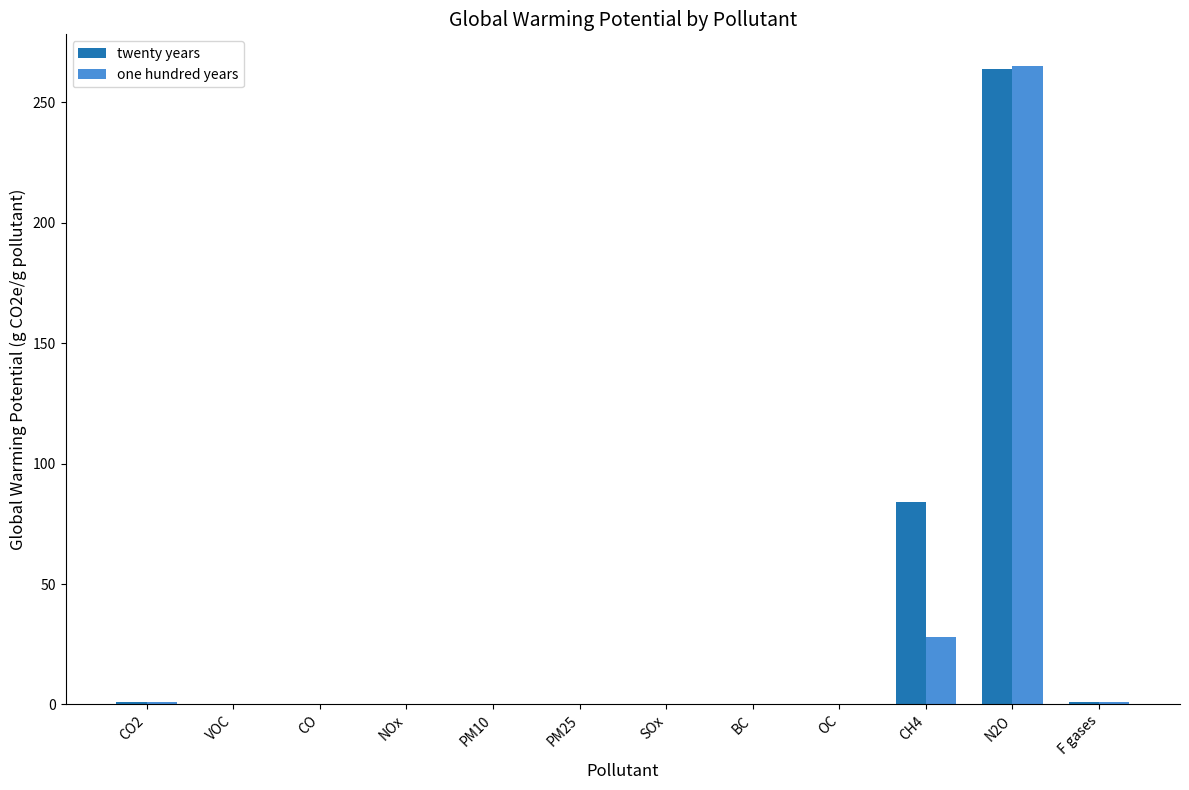

What is the approximate value of twenty years at CO2?

1